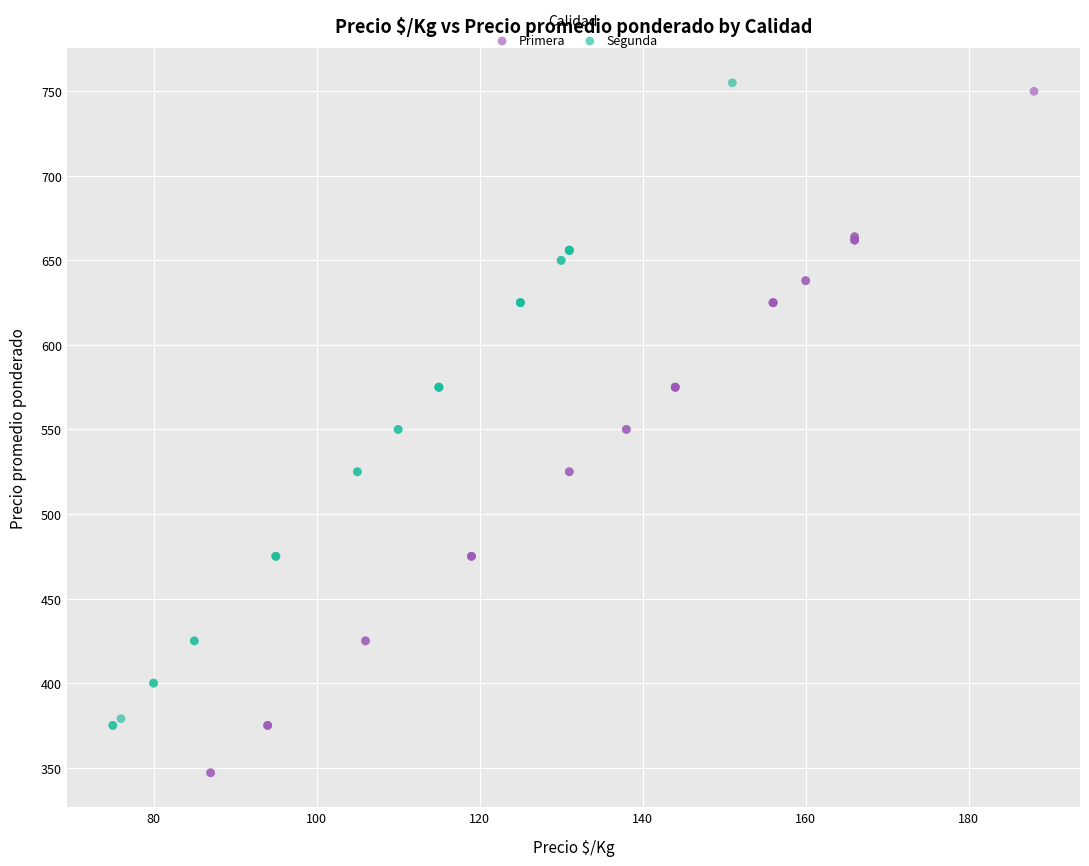

Which series reaches the minimum Y coordinate?

Primera